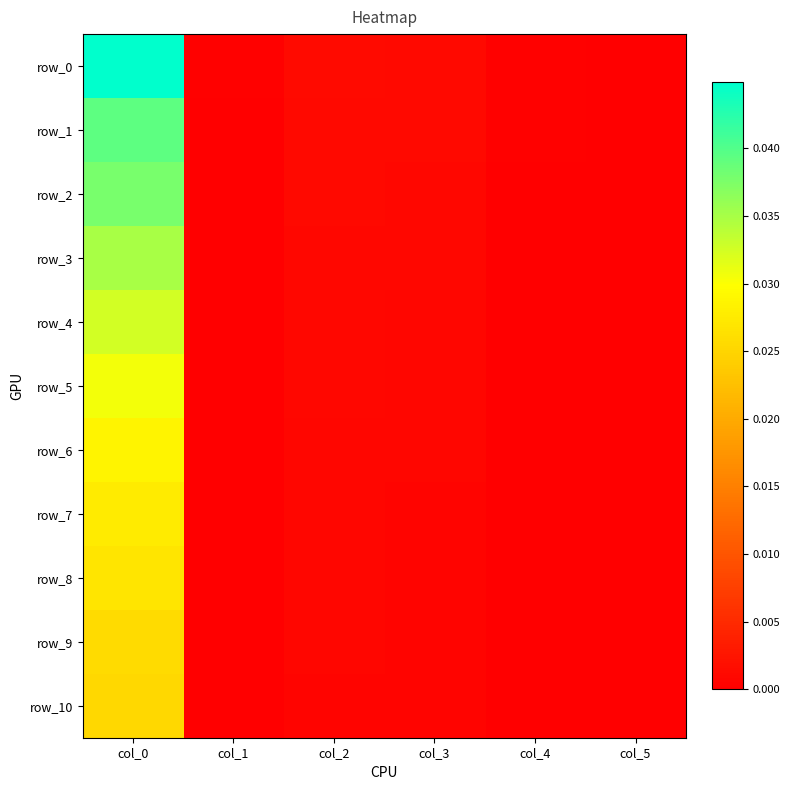

How many data points does each series have?

6